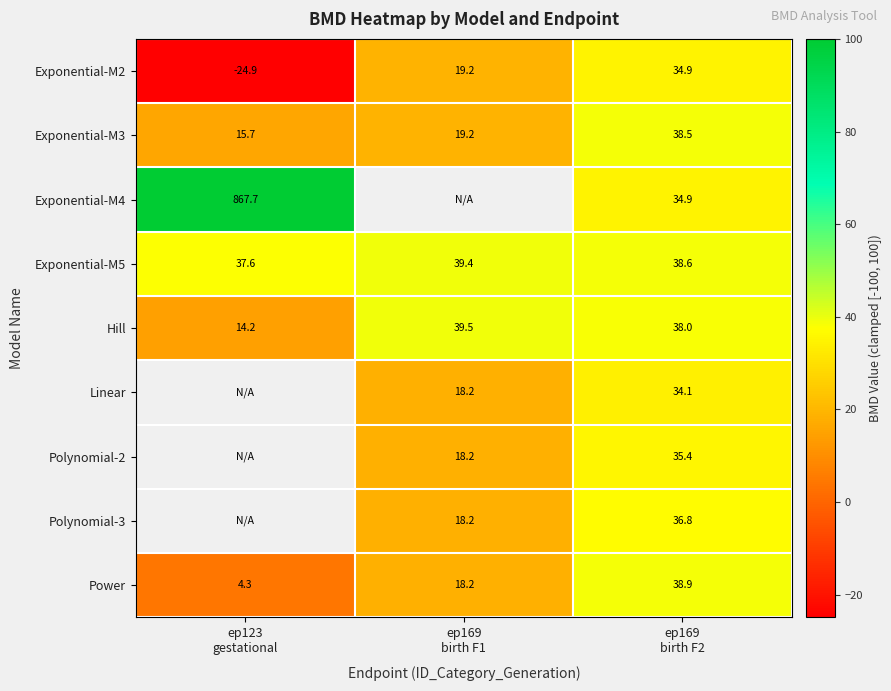

How many data points in Power are above 18?

2